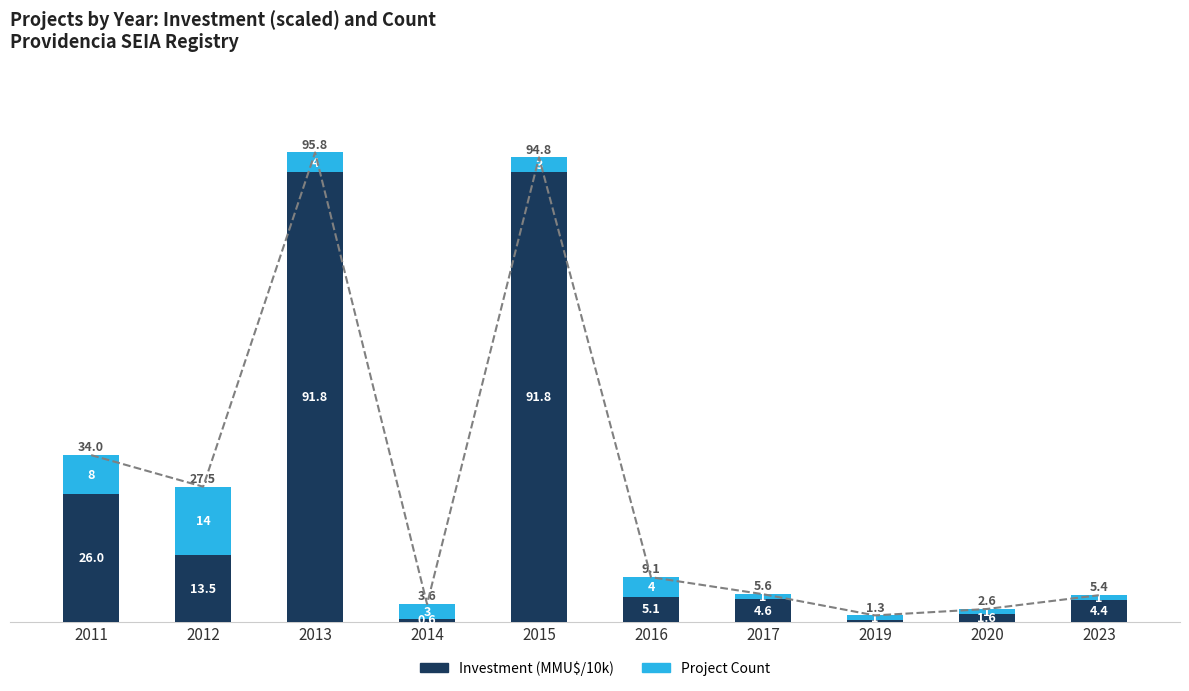

Which has a higher value, 2017 or 2016?

2016